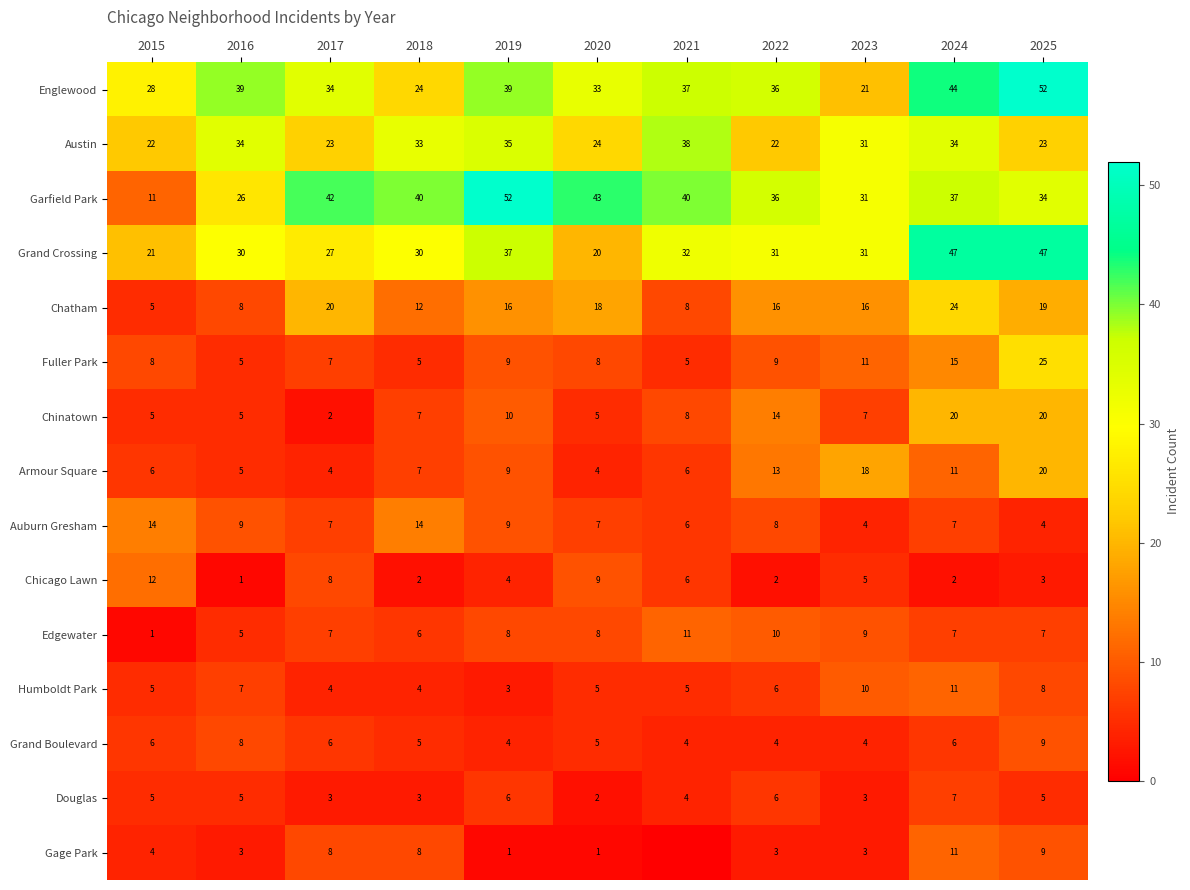

What is the spread (max minus min) of values at 2020?

42